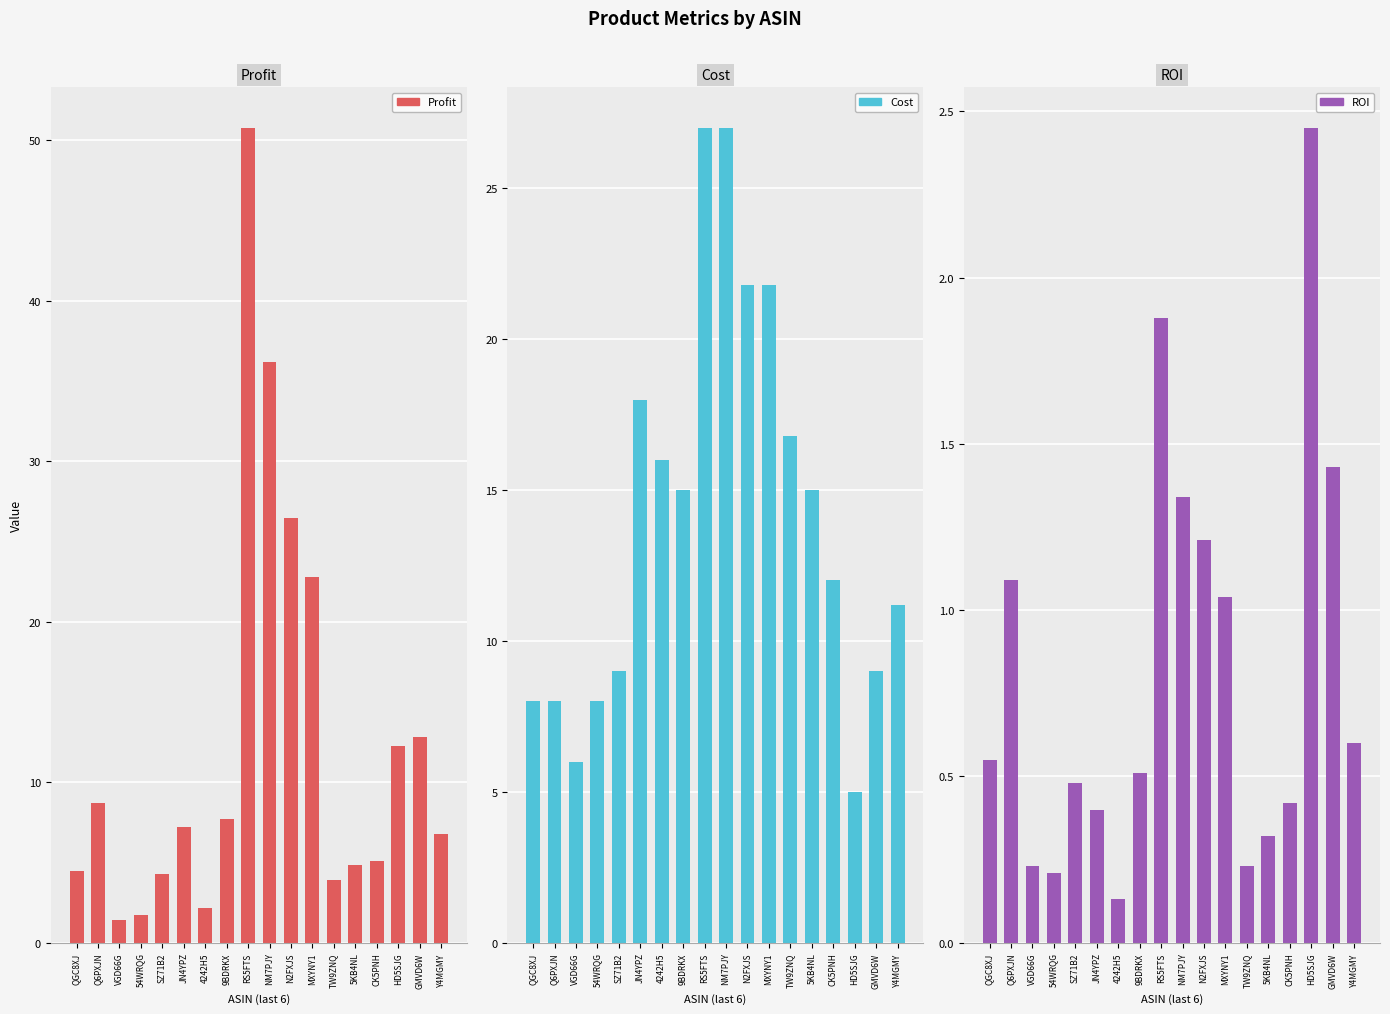

How many data points in Profit are above 7?

9